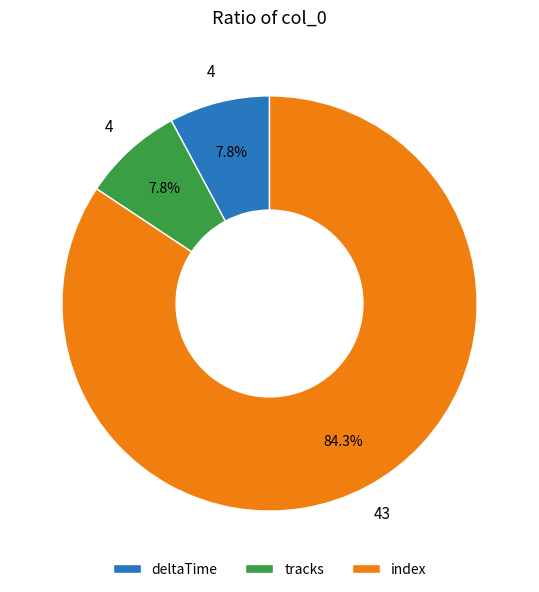

To the nearest percent, what is the average slice percentage?

33%